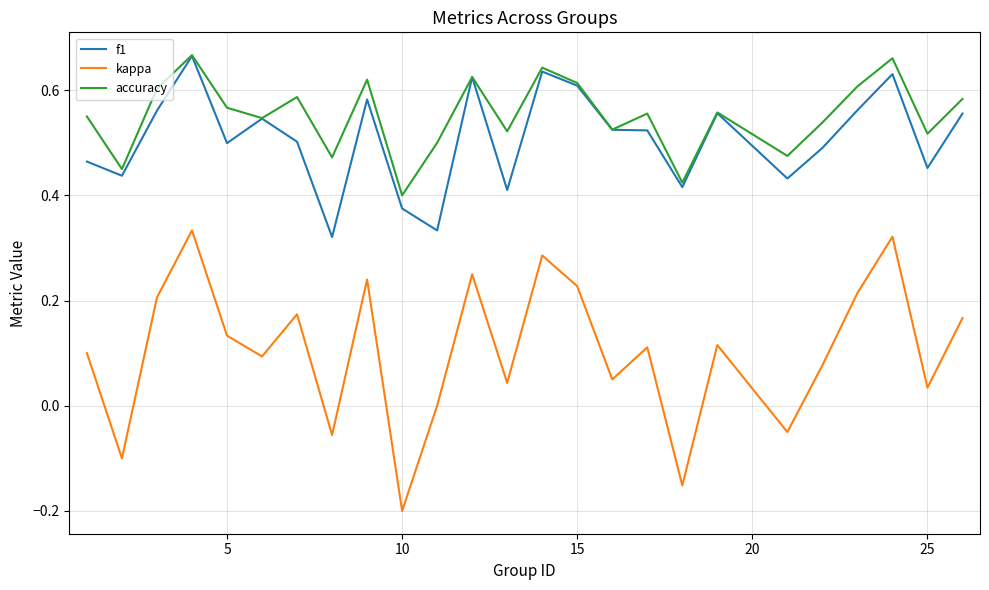

Which series has the largest range (max minus min)?

kappa